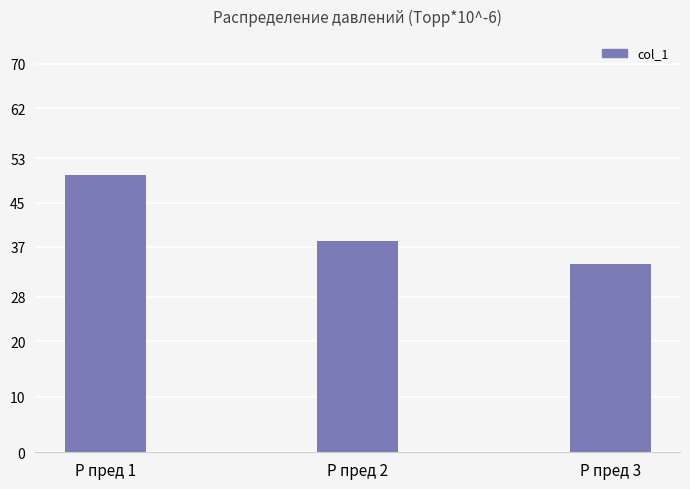

Reading right to left, transcribe all the data shown in this chart.

34	38	50